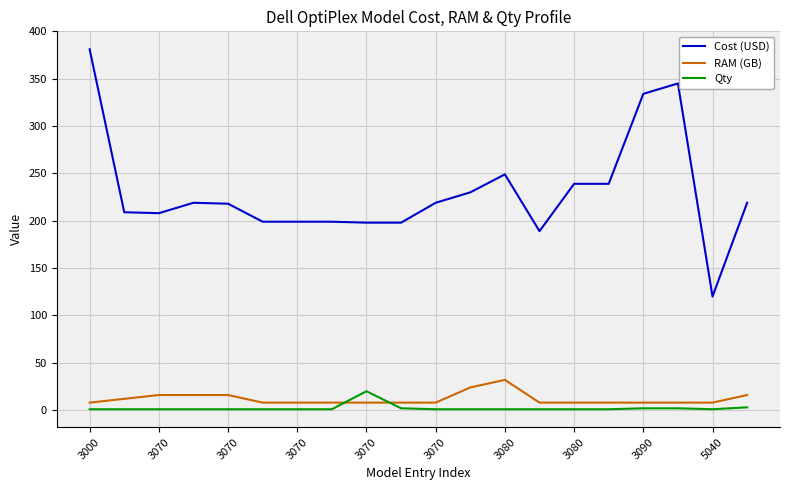

Which series has the largest total across all categories?

Cost (USD)